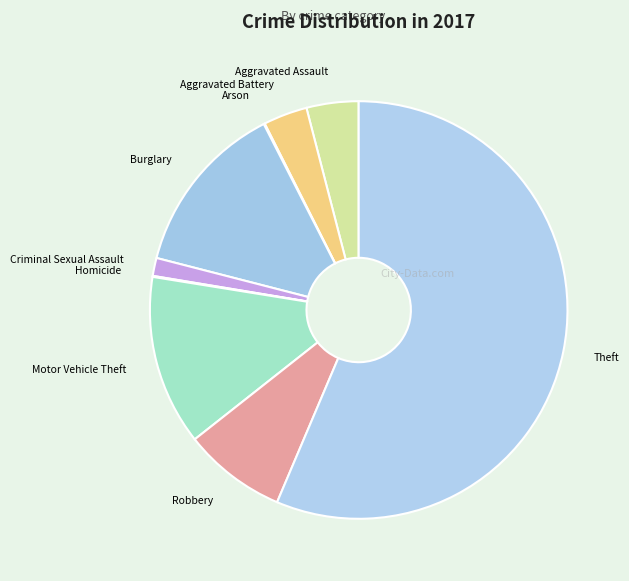

Approximately how many times larger is the value at Aggravated Battery compared to Robbery?

0.4